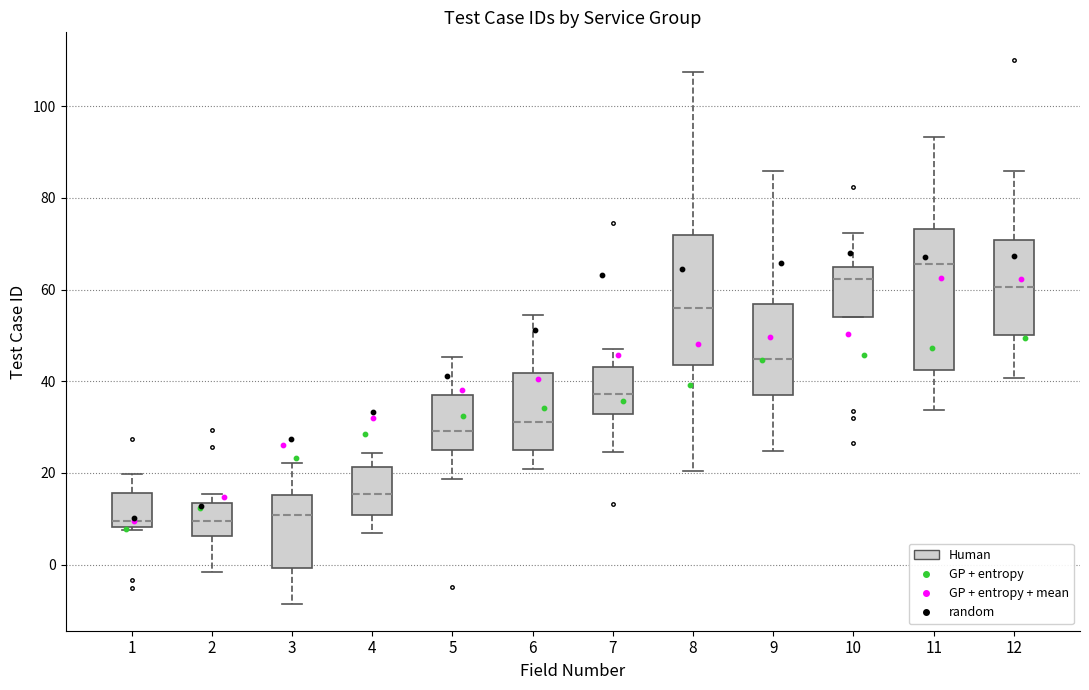

Where is the lower edge of the box at x = 8 on the y-axis? The values are not printed on the chart, so give them approximately, as read against the axis.

44